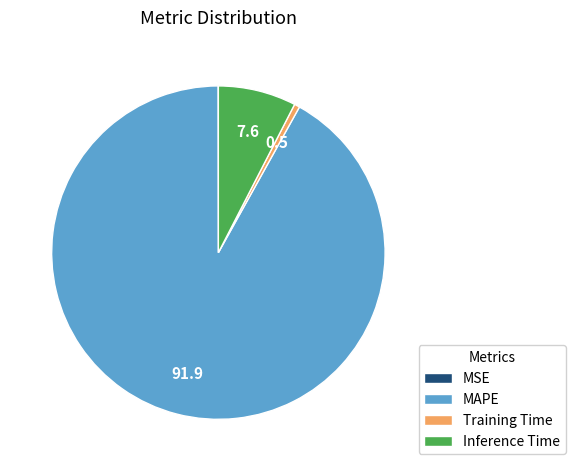

Which category accounts for the majority?

MAPE